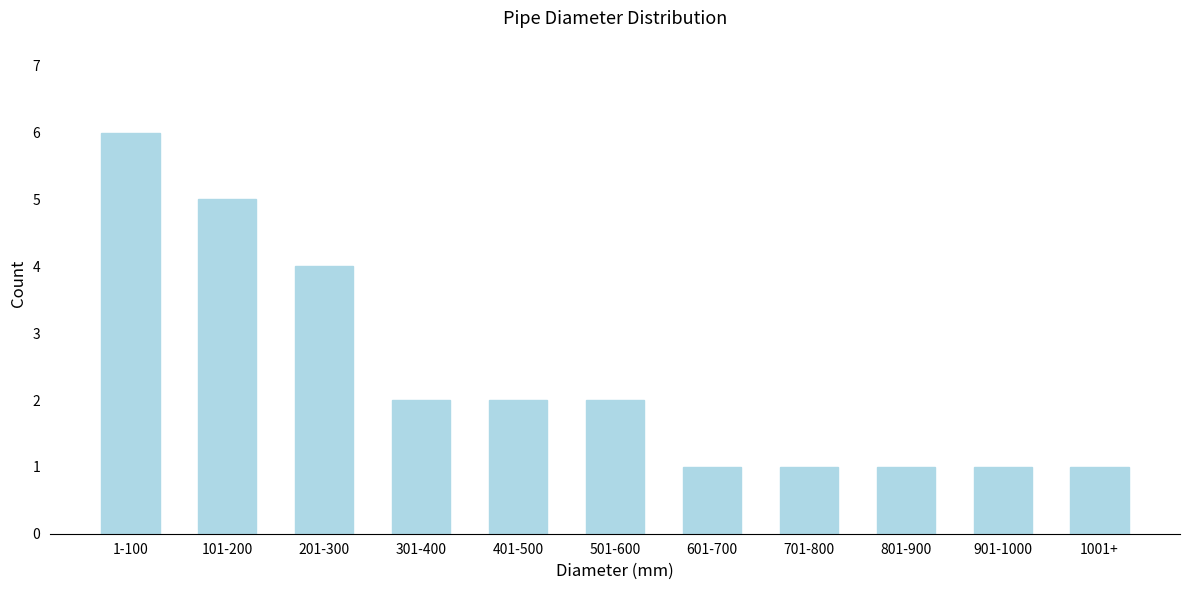

Reading left to right, what are all the values shown in this chart?

1-100=6	101-200=5	201-300=4	301-400=2	401-500=2	501-600=2	601-700=1	701-800=1	801-900=1	901-1000=1	1001+=1